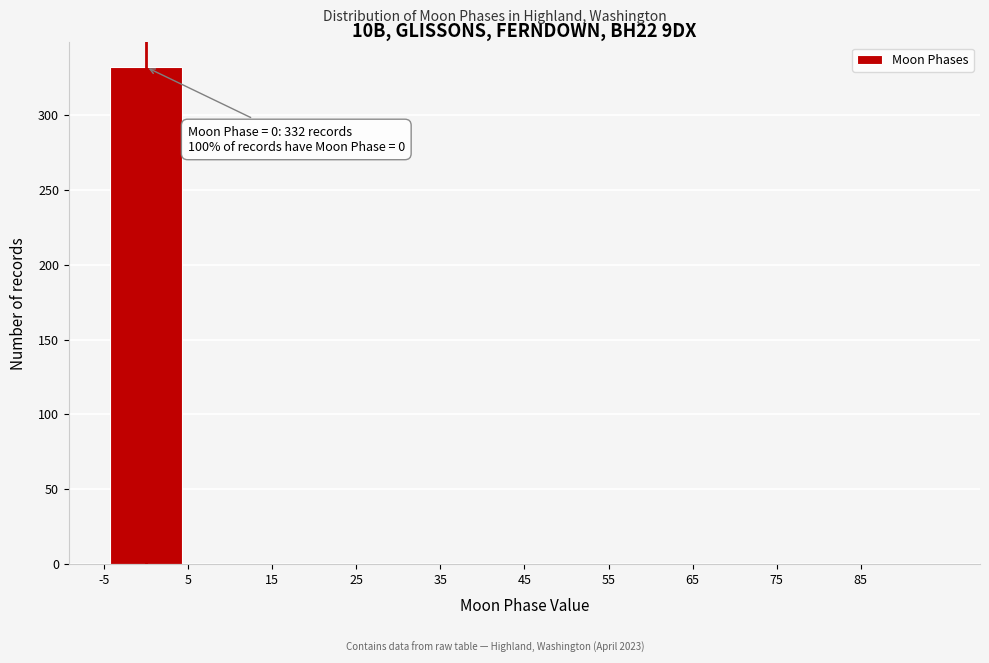

Which range on the x-axis has the tallest bar?

-5 to 5